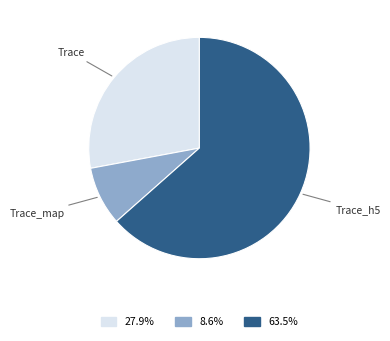

Is there a majority slice in this chart?

Yes